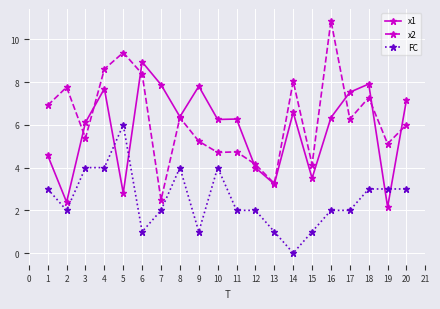

What is the value of the FC point at the 16th from the left?

2.0